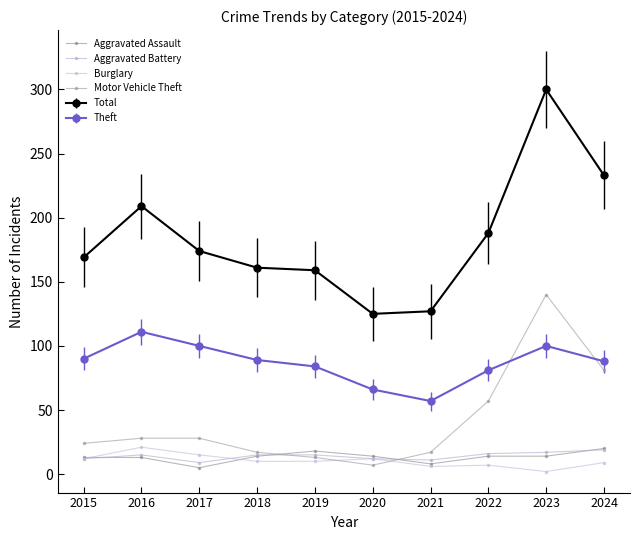

Is this an area chart (filled region under the line)?

No